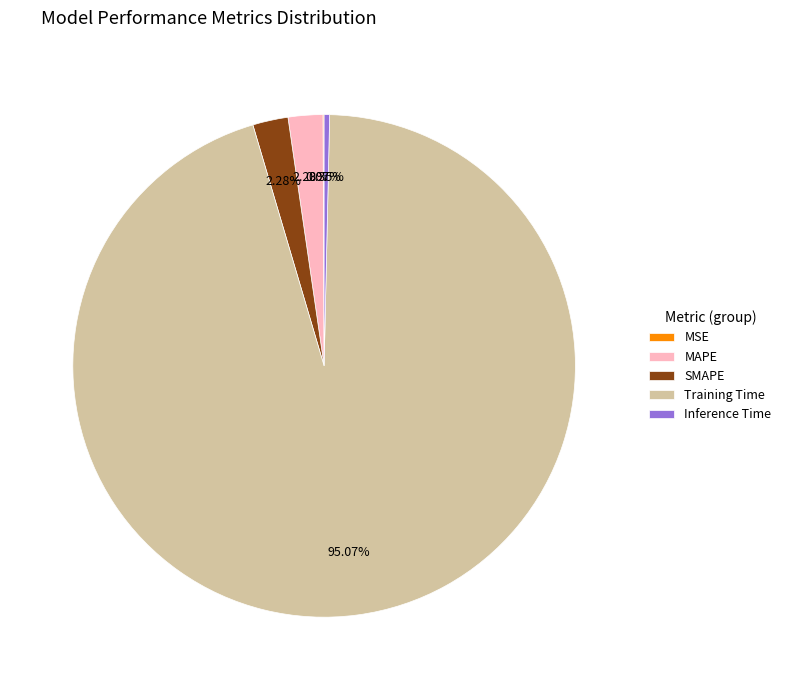

Does MAPE account for over 50% of the chart?

No